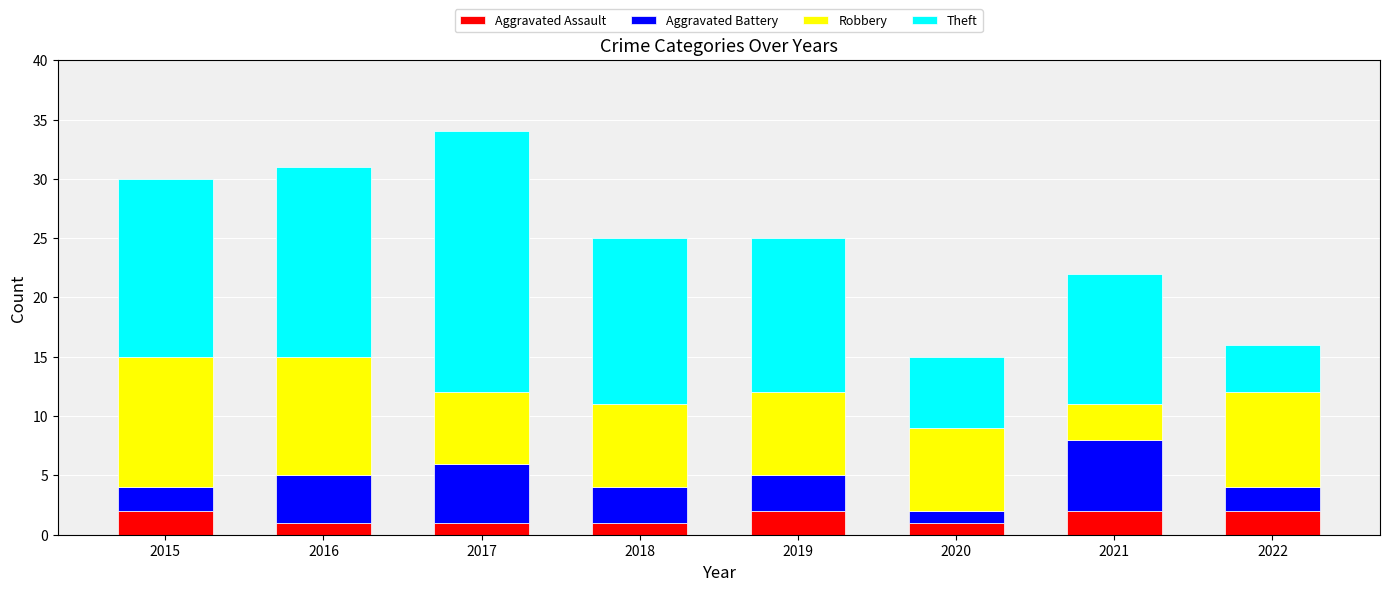

How many values in the Aggravated Assault series are below 2?

4